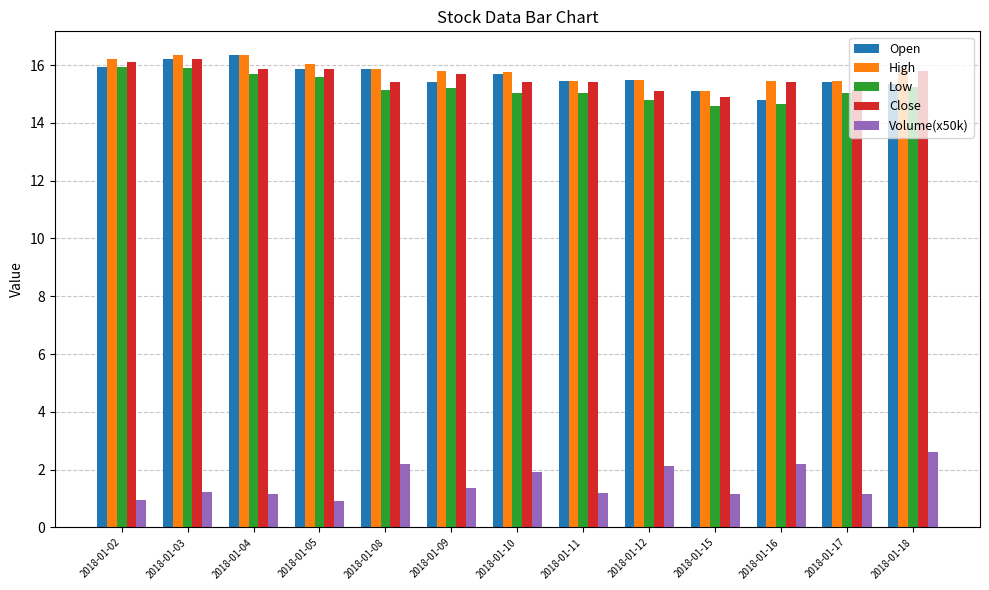

What are all the series names shown in the legend?

Open, High, Low, Close, Volume(x50k)